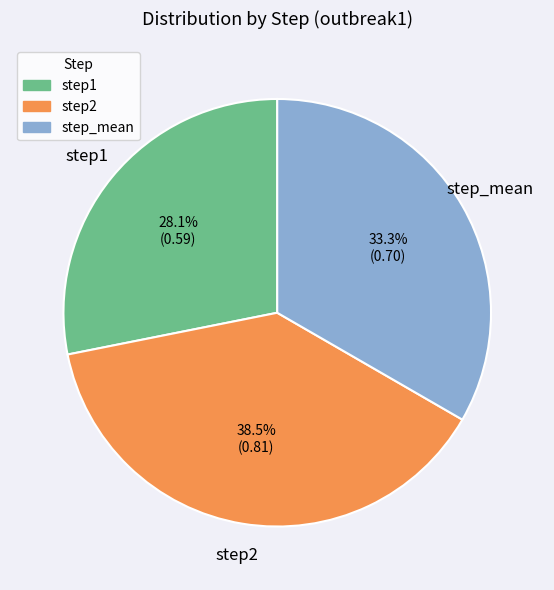

How many segments does this pie chart have?

3